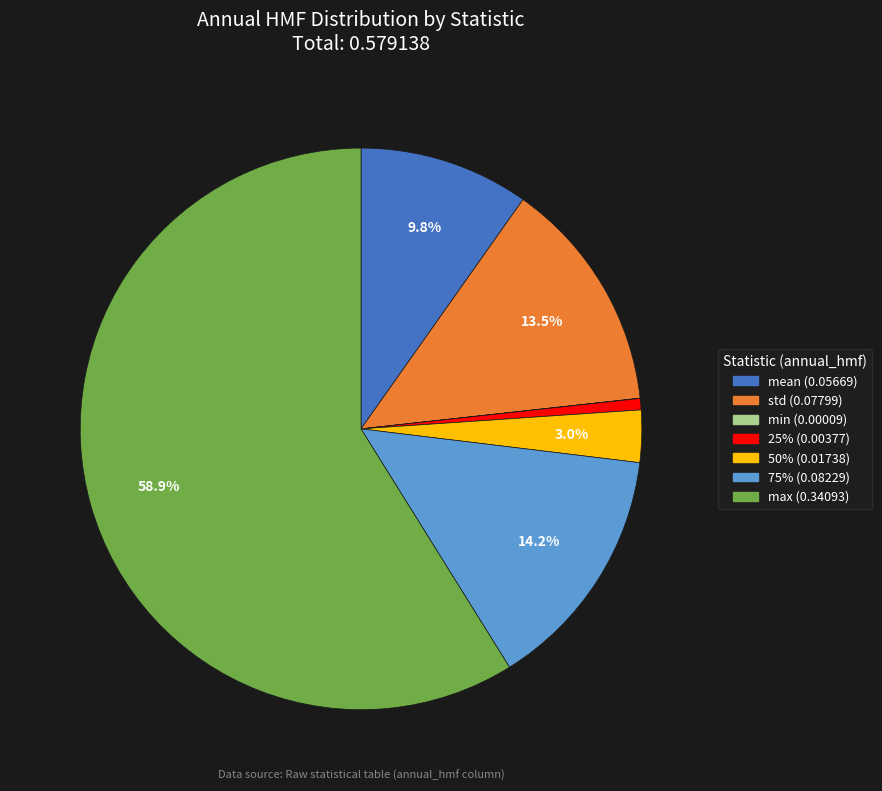

Does any single category account for the majority?

Yes